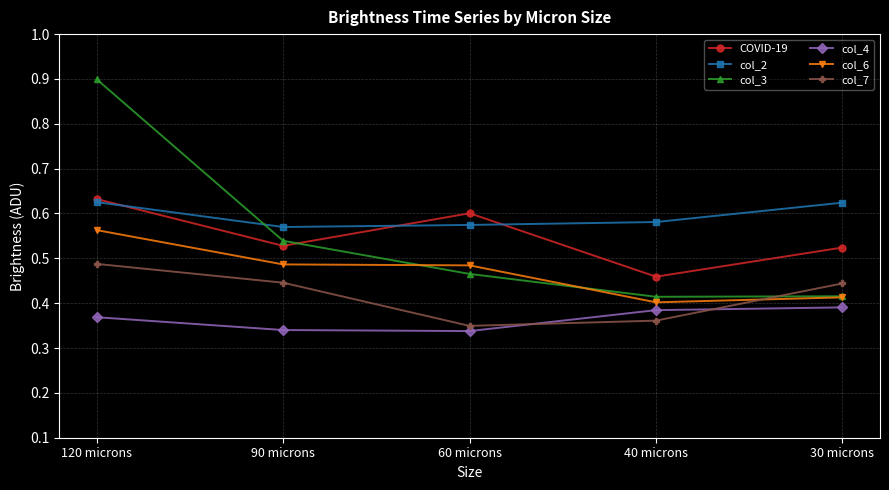

What is the difference between the maximum and minimum values in the COVID-19 series?

0.2